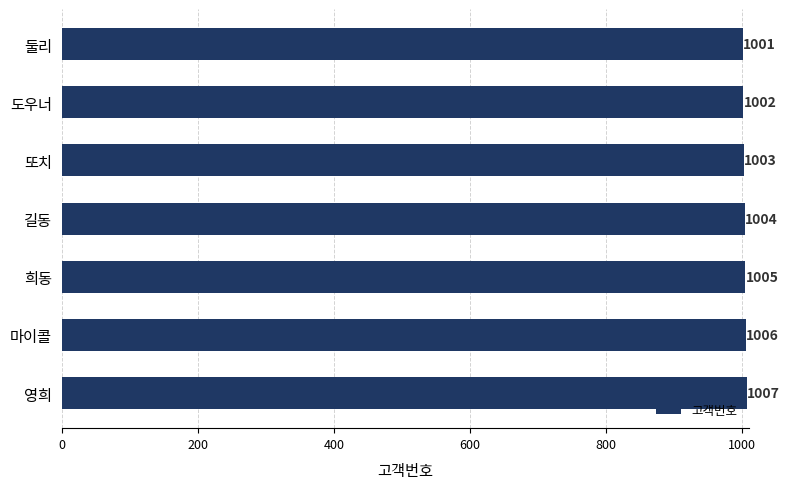

What value does the data have at 둘리?

1001